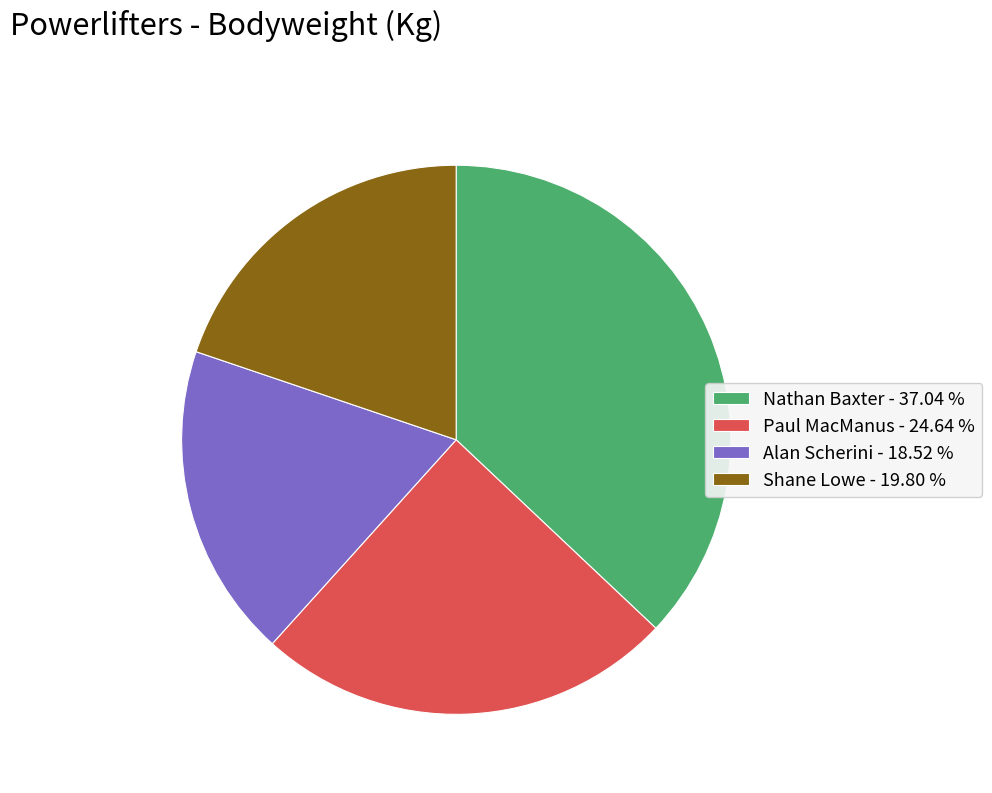

True or false: Shane Lowe accounts for 9% of the total.

False